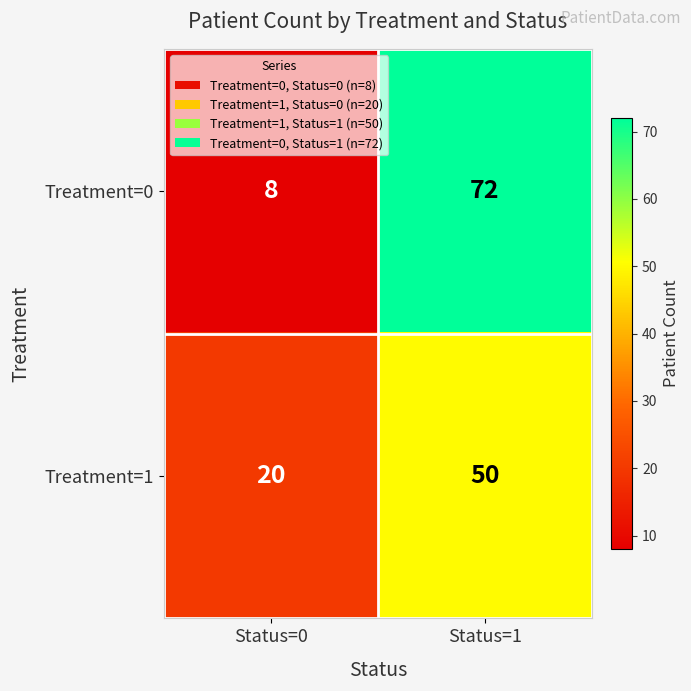

What is the maximum value shown in the chart?

72